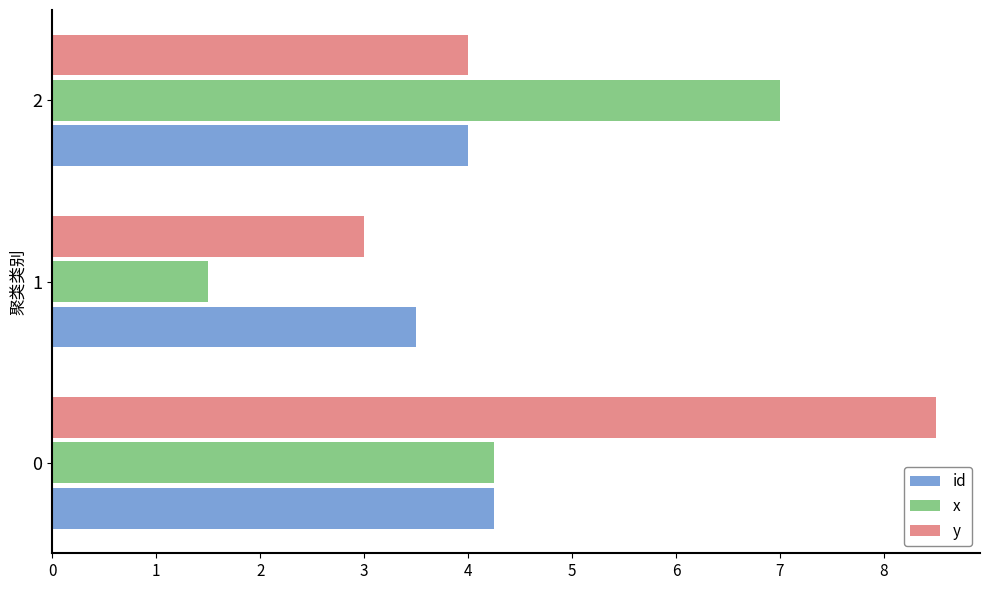

What is the minimum value for y?

3.0